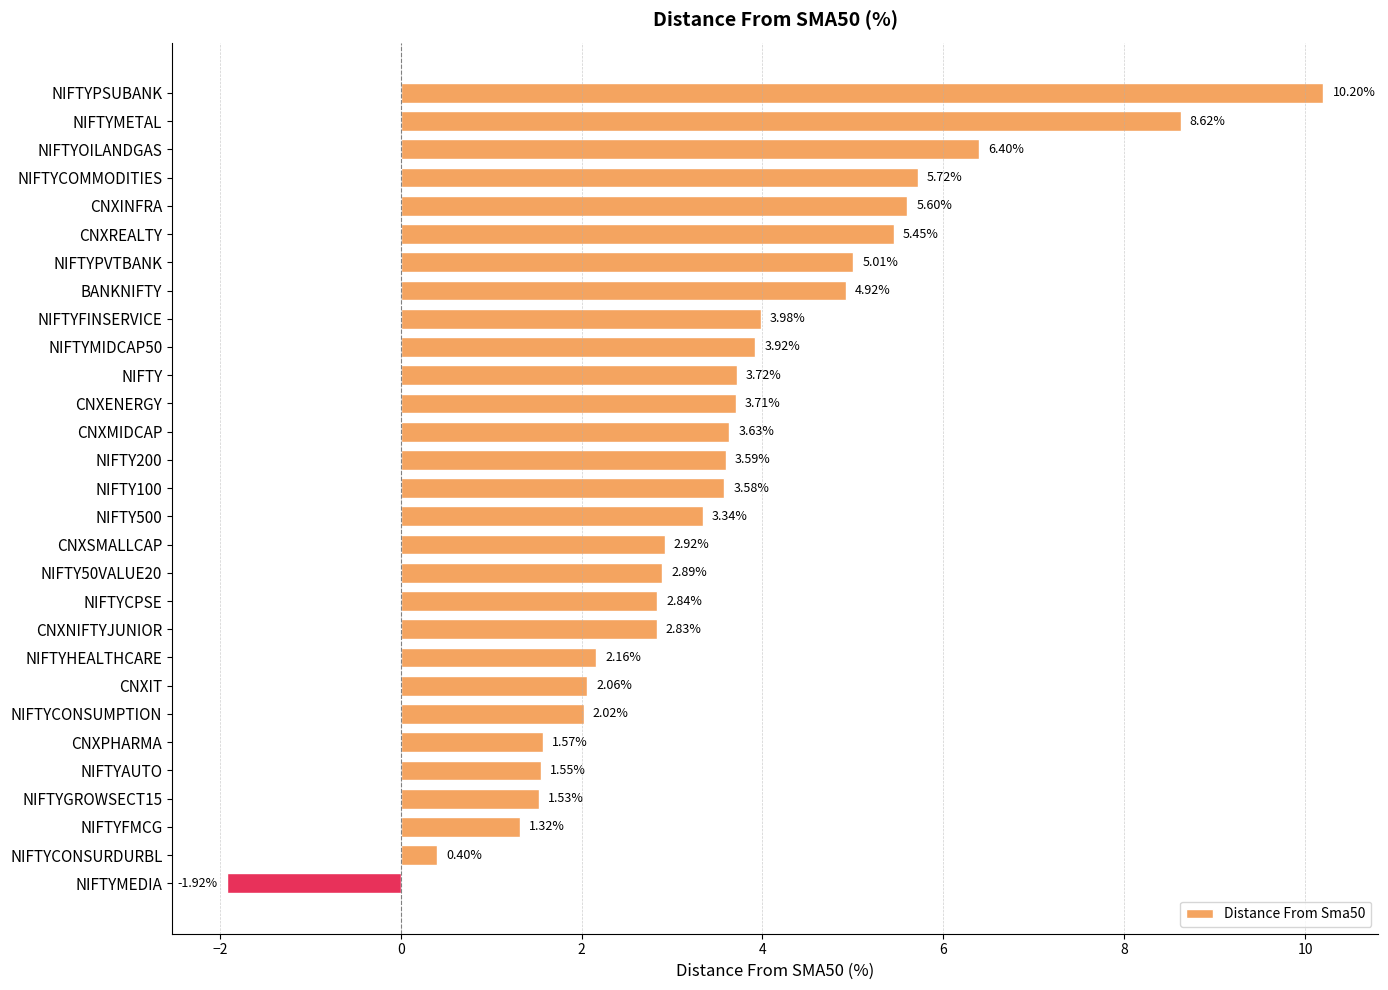

Rank the categories by value from highest to lowest.

NIFTYPSUBANK, NIFTYMETAL, NIFTYOILANDGAS, NIFTYCOMMODITIES, CNXINFRA, CNXREALTY, NIFTYPVTBANK, BANKNIFTY, NIFTYFINSERVICE, NIFTYMIDCAP50, NIFTY, CNXENERGY, CNXMIDCAP, NIFTY200, NIFTY100, NIFTY500, CNXSMALLCAP, NIFTY50VALUE20, NIFTYCPSE, CNXNIFTYJUNIOR, NIFTYHEALTHCARE, CNXIT, NIFTYCONSUMPTION, CNXPHARMA, NIFTYAUTO, NIFTYGROWSECT15, NIFTYFMCG, NIFTYCONSURDURBL, NIFTYMEDIA